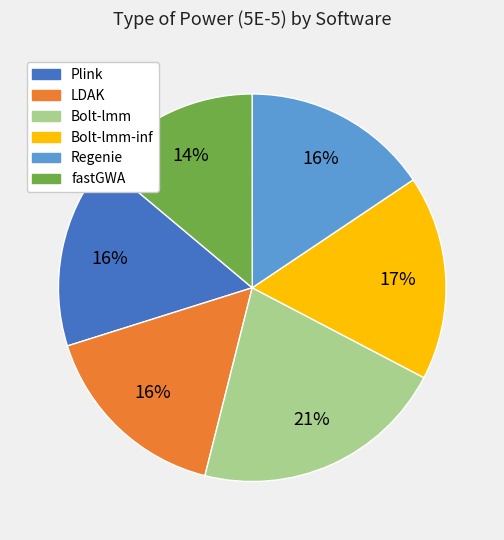

Is there a majority slice in this chart?

No